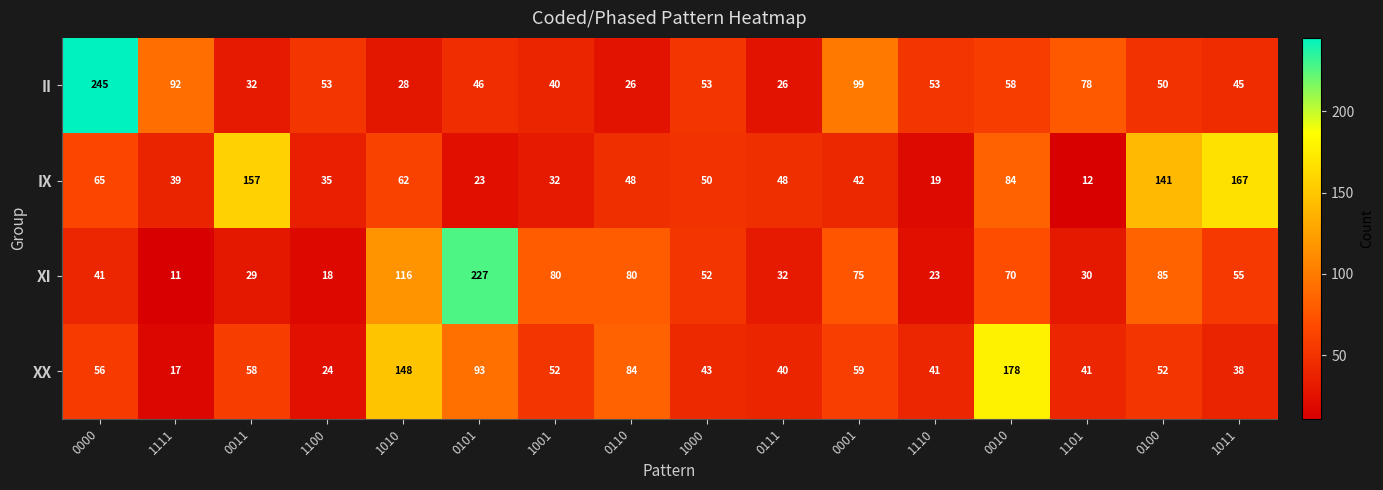

Read the II value at 1100.

53